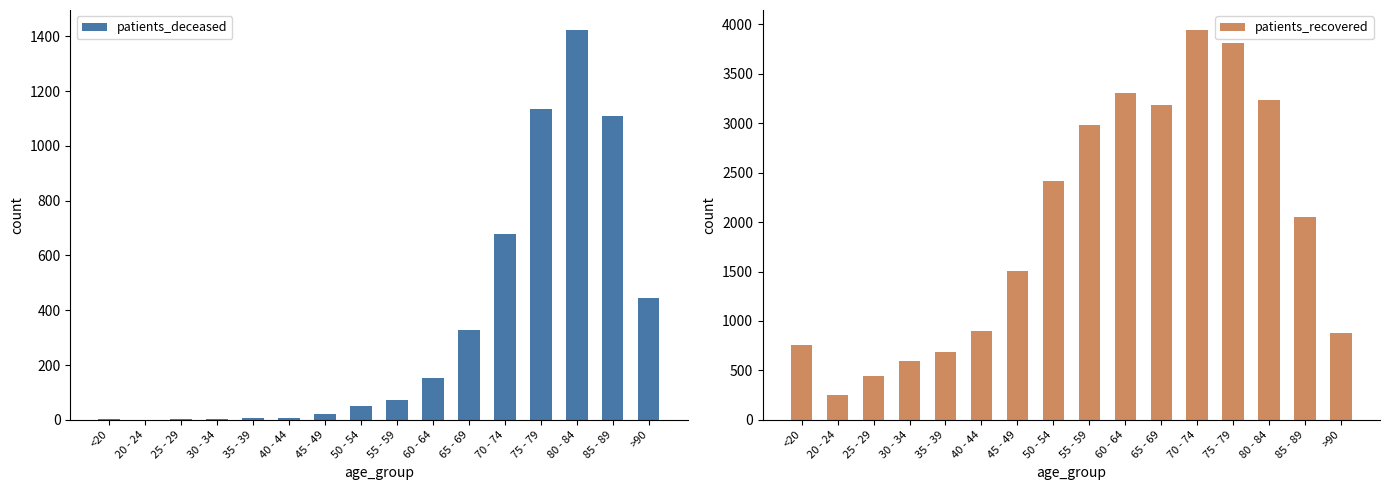

What is the difference between the maximum and minimum values in the patients_deceased series?

1425